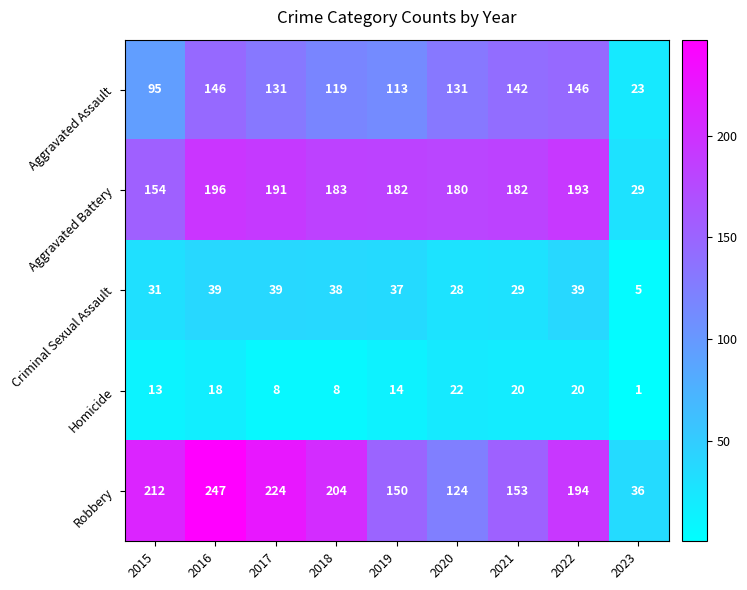

What is the total value across all series at 2017?

593